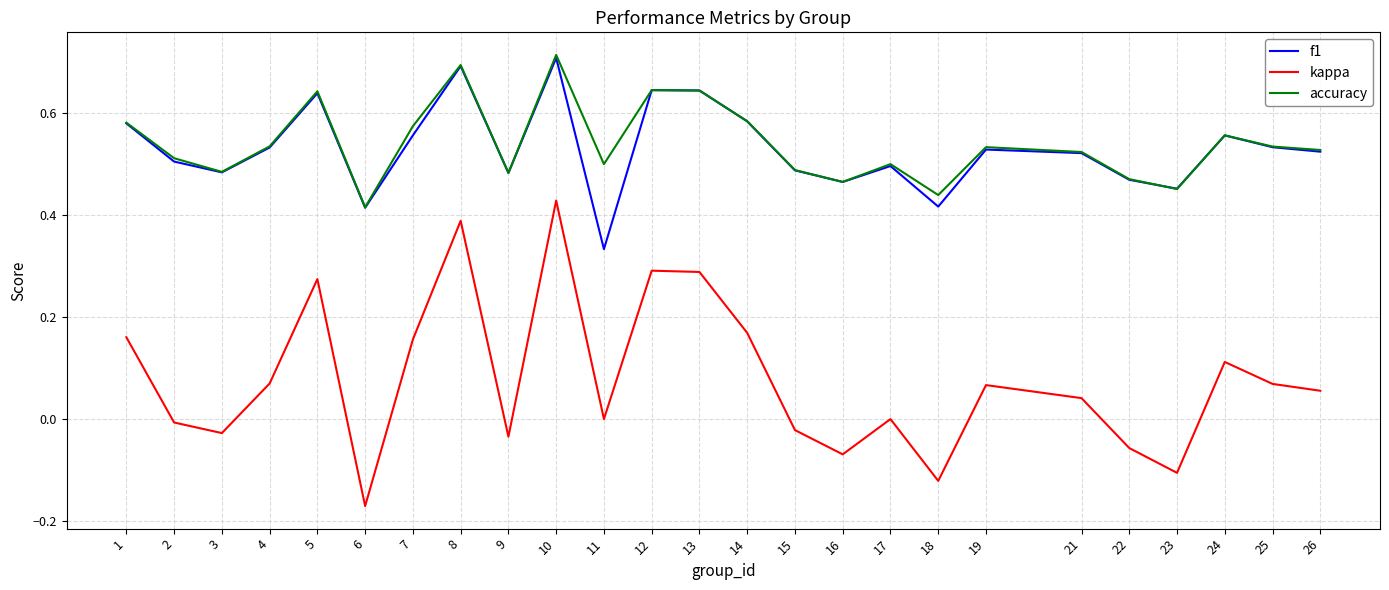

The f1 series shows 0.5 at 4. True or false?

True